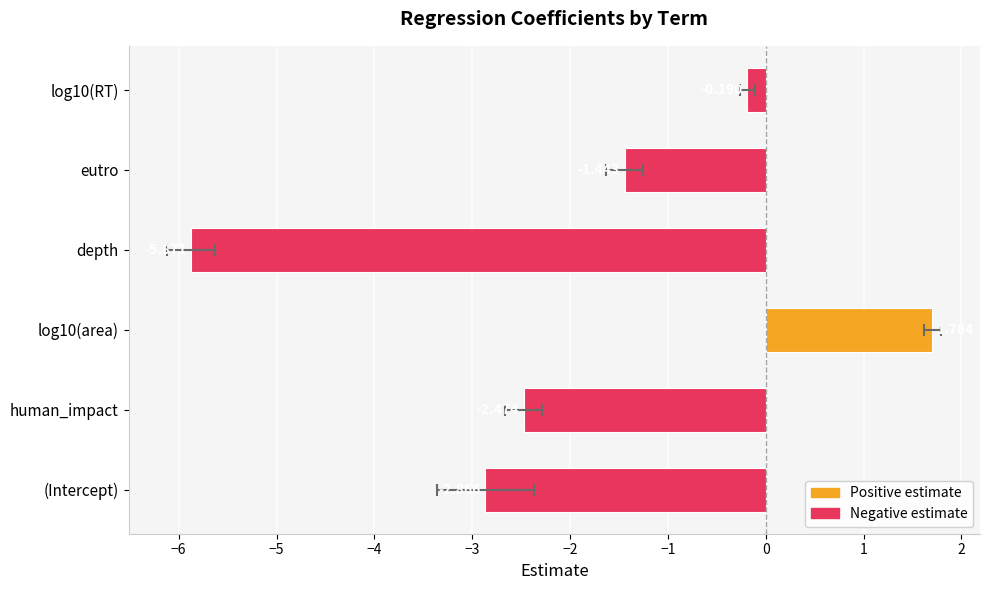

How many positive values are there?

1